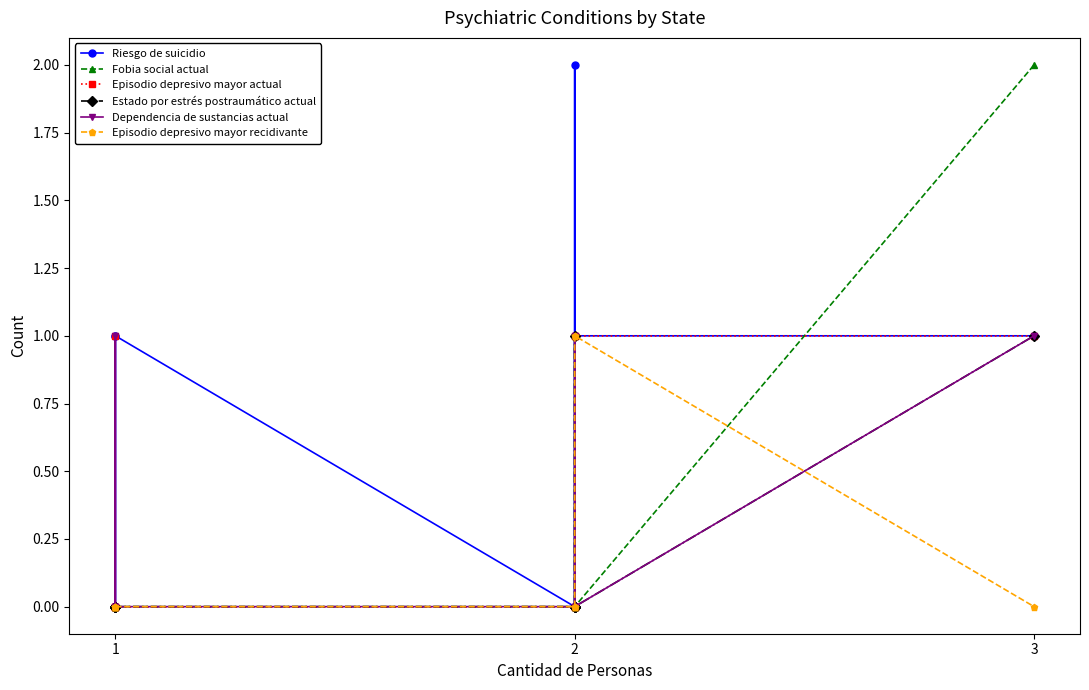

How many values in the Episodio depresivo mayor actual series exceed 0?

4